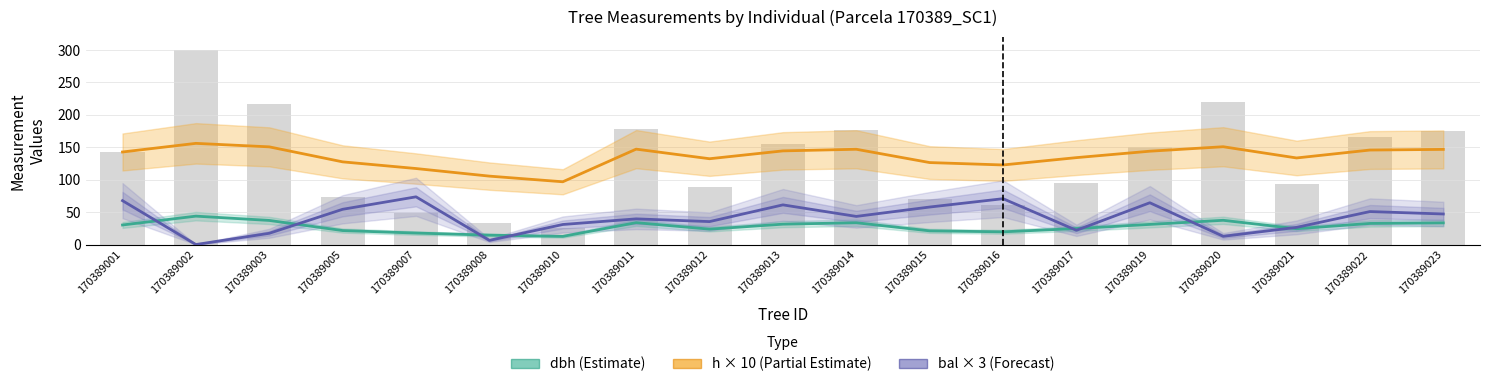

What is the difference between the bal × 3 (Forecast) values at 170389022 and 170389010?

19.9